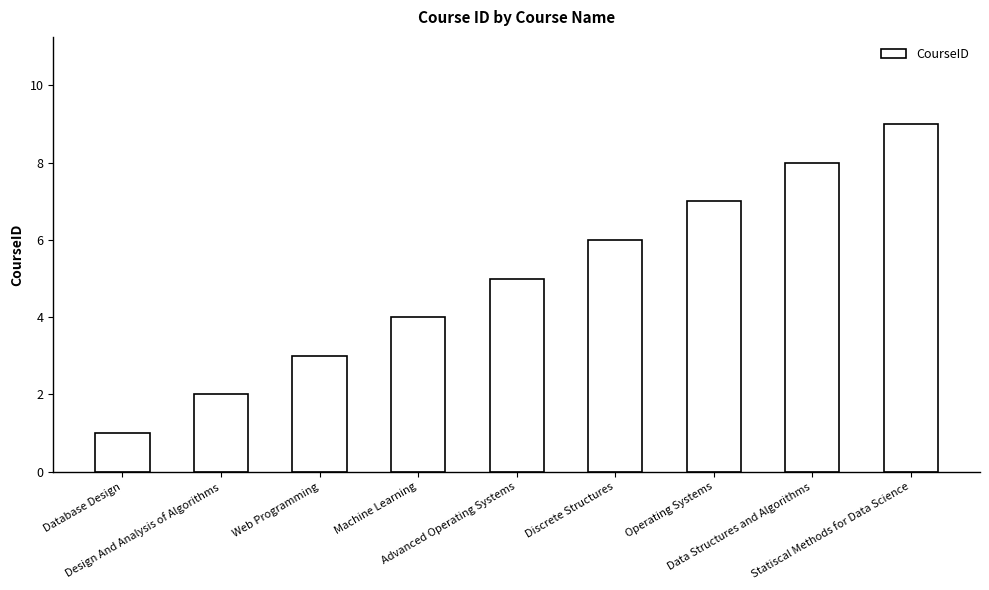

Count the values in the range 3 to 7.

5